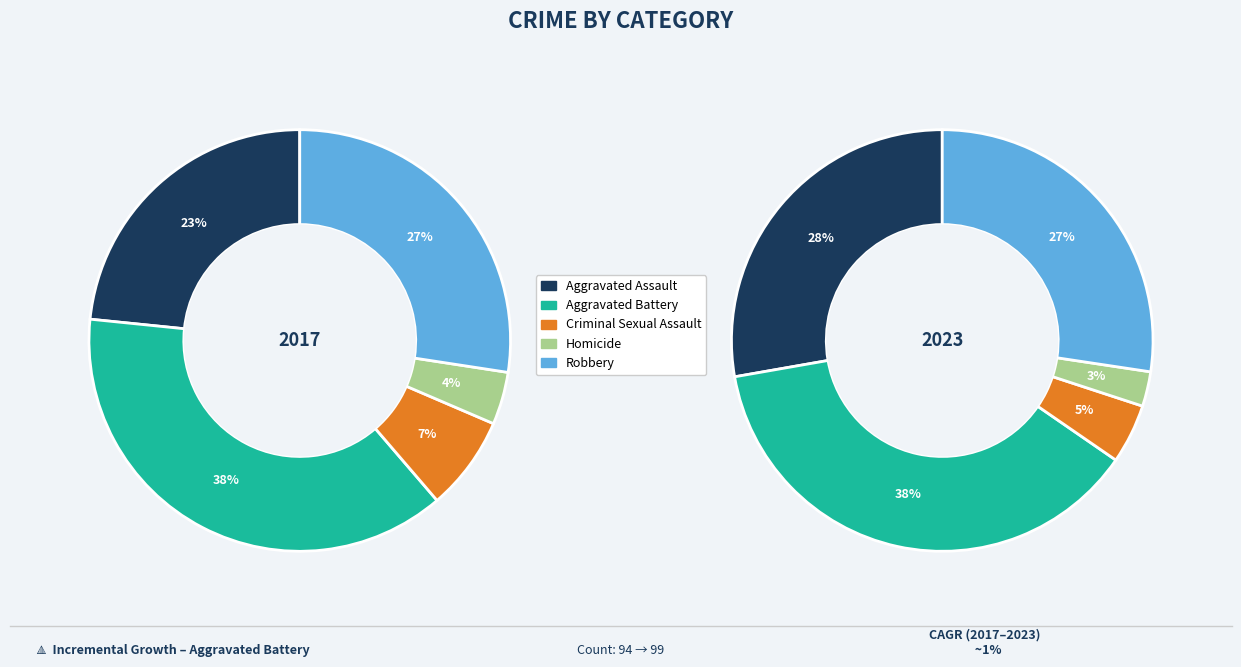

True or false: Robbery accounts for 35% of the total.

False